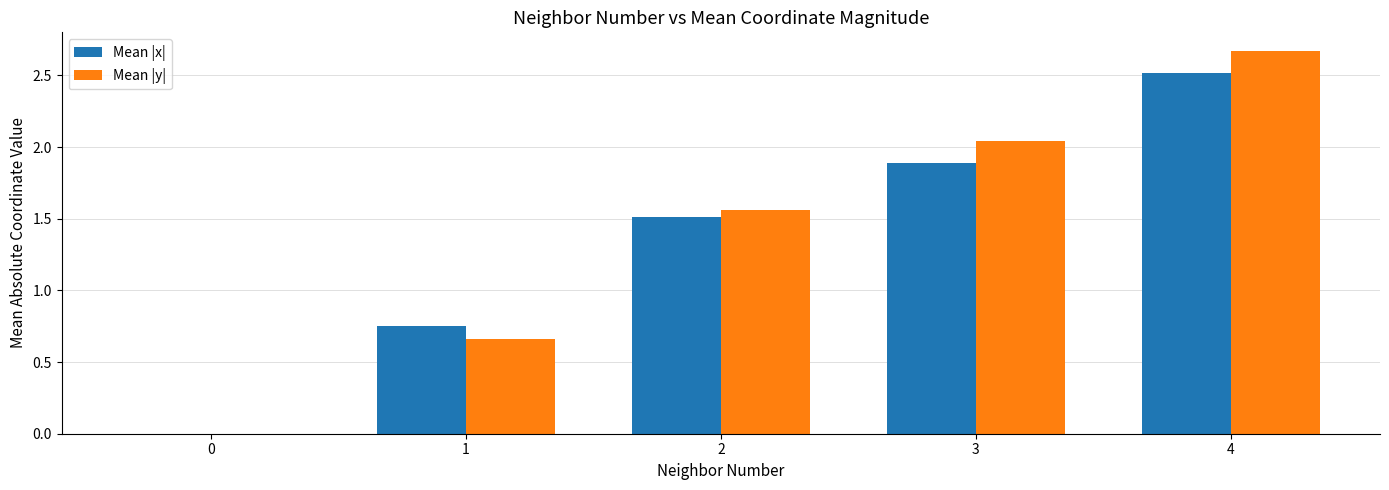

At which category is the sum across all series the highest?

4